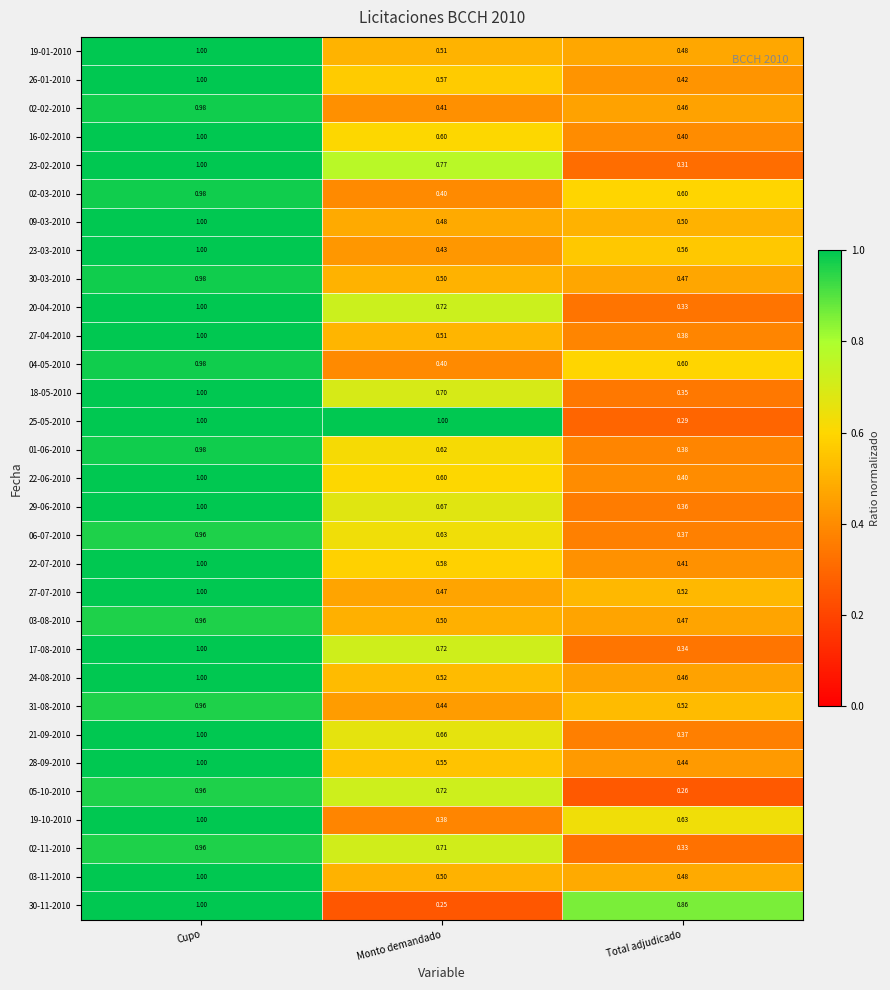

List the labels in order of 23-02-2010 value, smallest first.

Total adjudicado, Monto demandado, Cupo